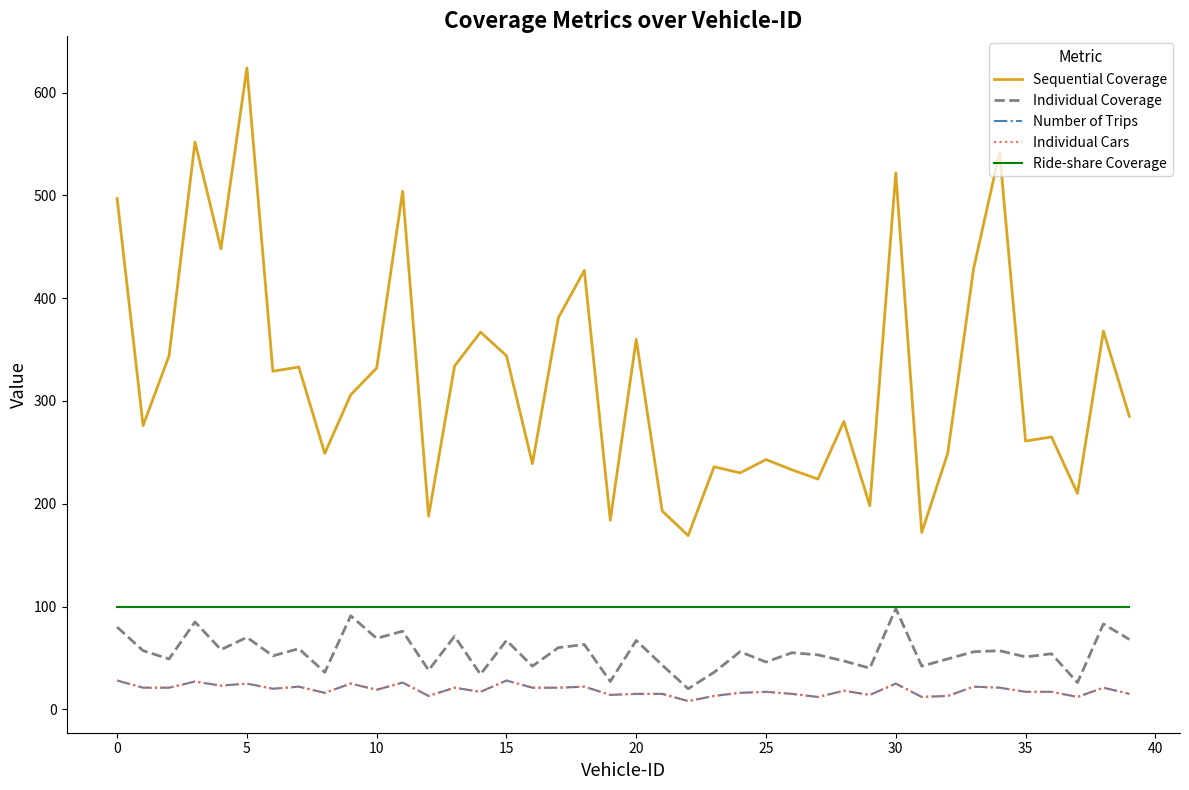

What is the highest value of the Number of Trips series?

28